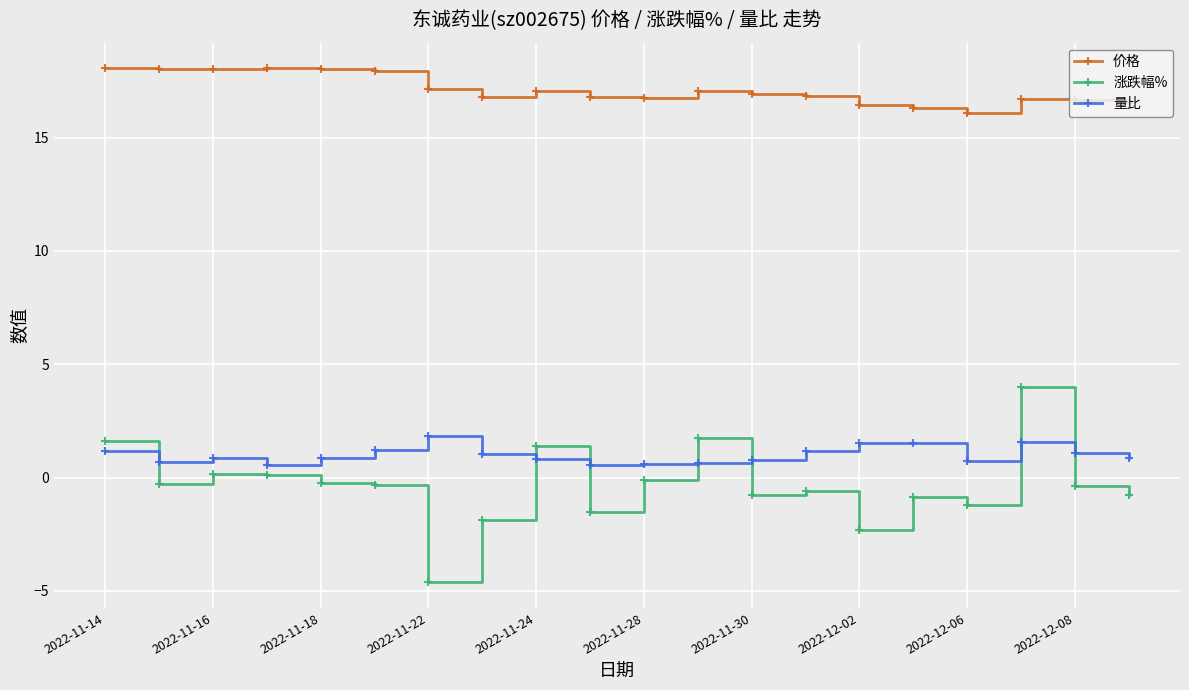

Which series has the largest range (max minus min)?

涨跌幅%